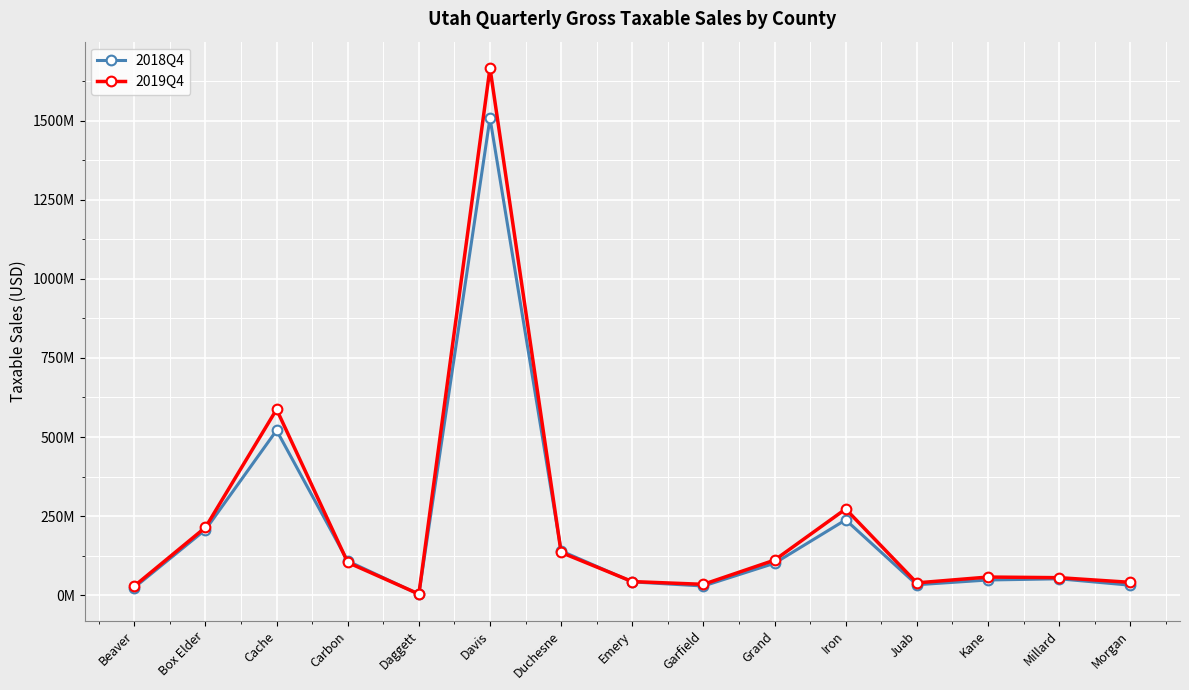

At which category is the sum across all series the highest?

Davis